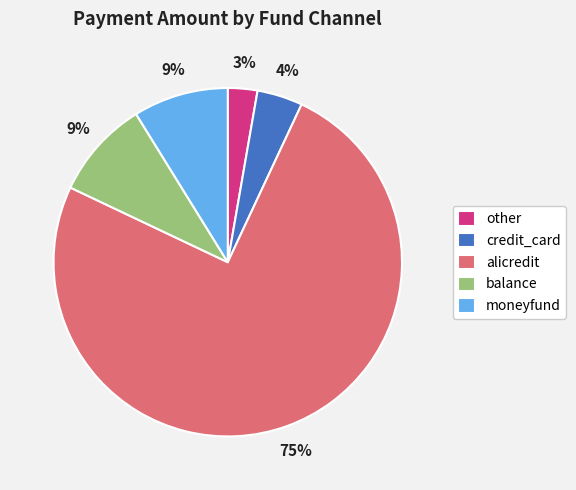

Which has a higher value, balance or alicredit?

alicredit